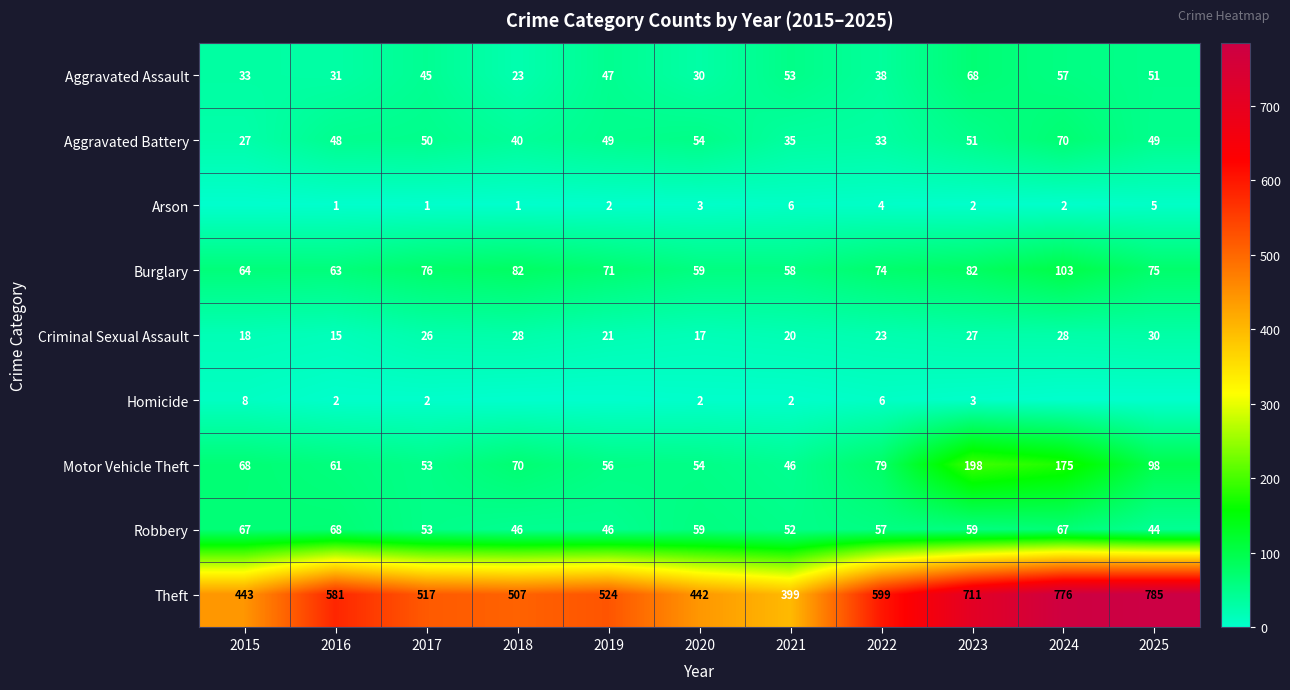

List the labels in order of Motor Vehicle Theft value, largest first.

2023, 2024, 2025, 2022, 2018, 2015, 2016, 2019, 2020, 2017, 2021